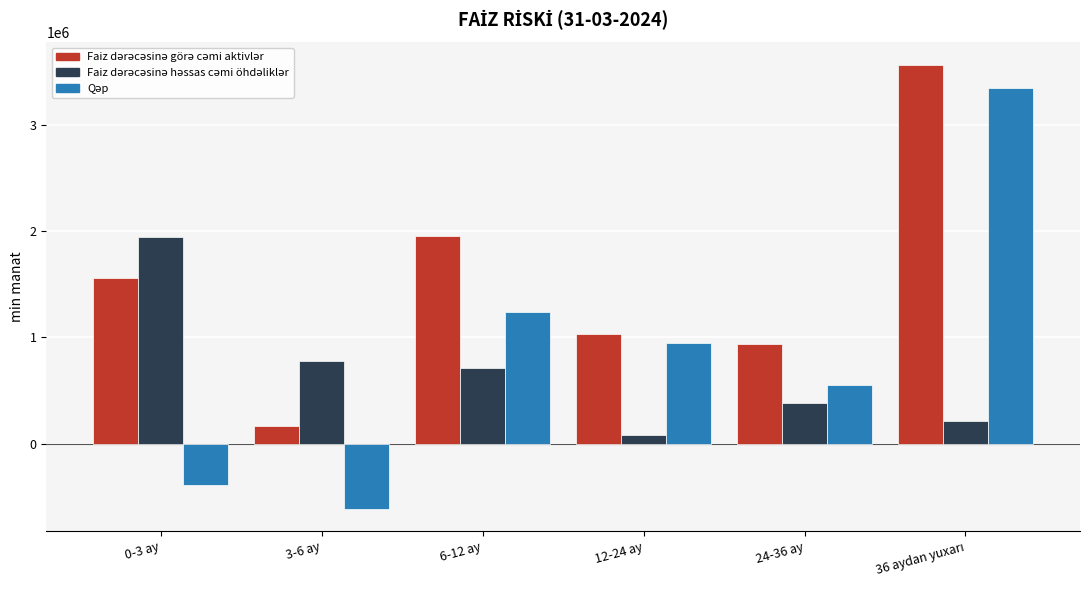

What is the difference between the highest and lowest values at 0-3 ay?

2334788